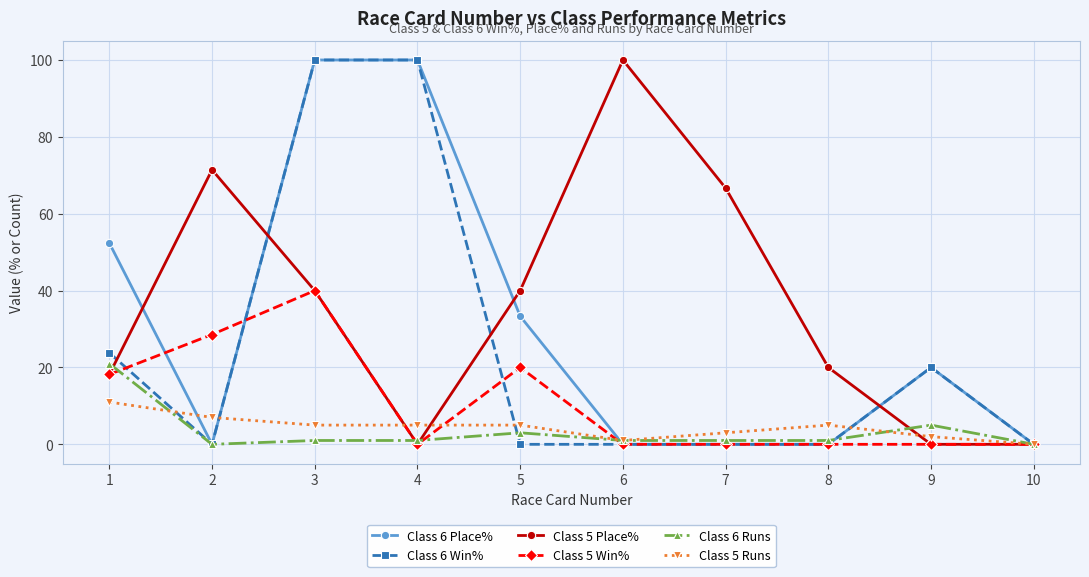

Where does the Class 6 Runs series first go above 1?

1